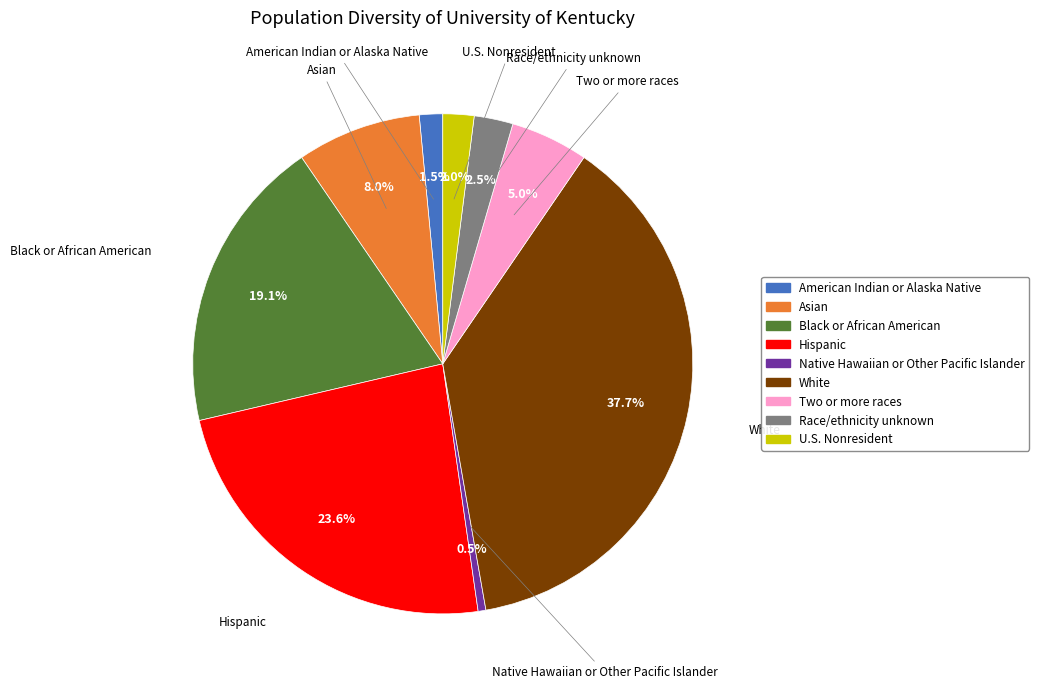

How many segments does this pie chart have?

9